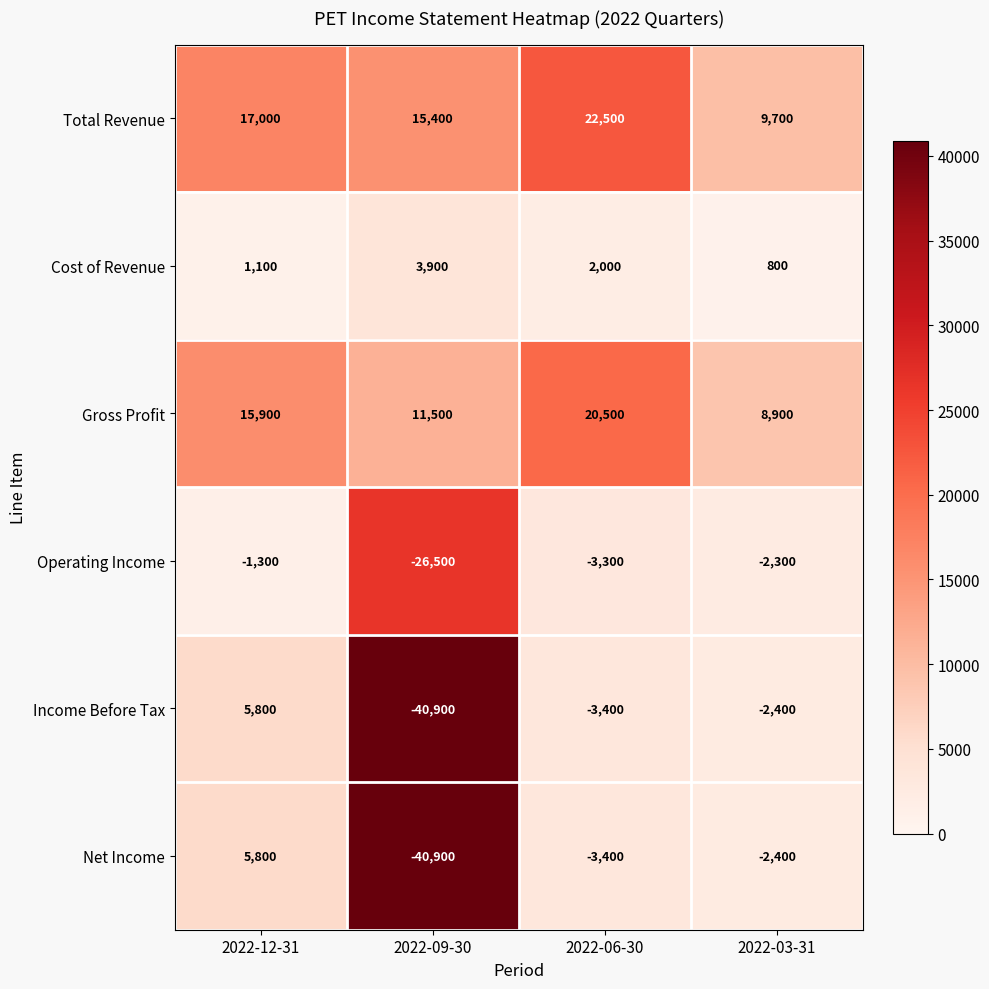

What is the spread (max minus min) of values at 2022-12-31?

18300